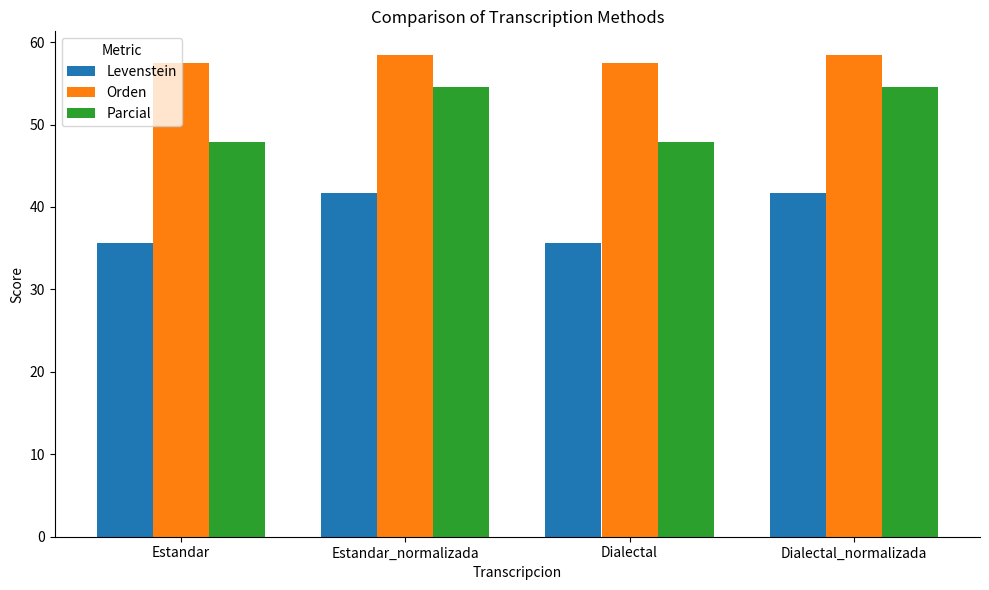

The value of Parcial at Estandar_normalizada is 54.5. True or false?

True